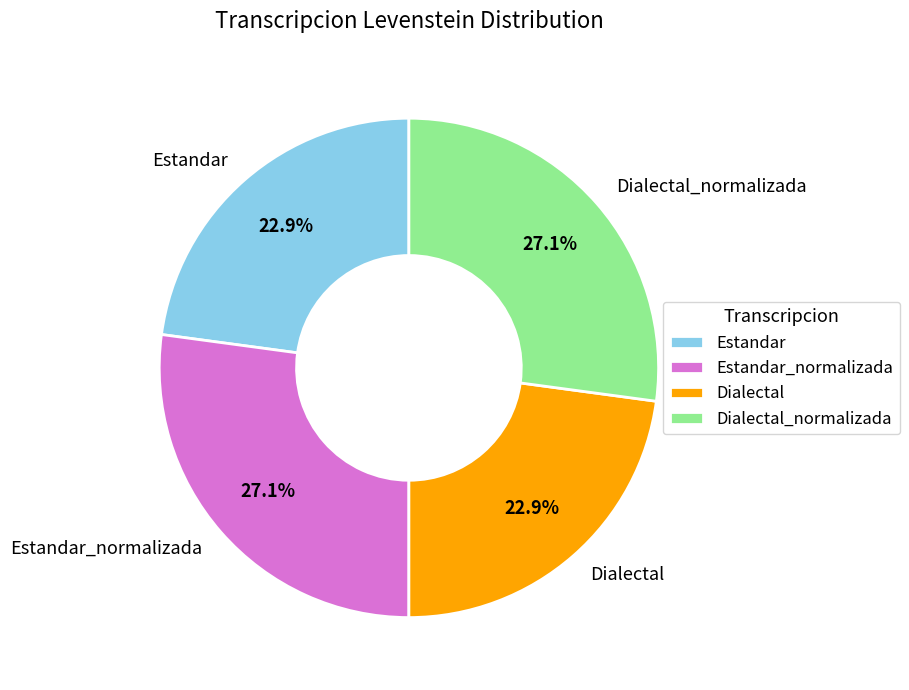

Is it true that Estandar_normalizada is 27% of the pie?

True